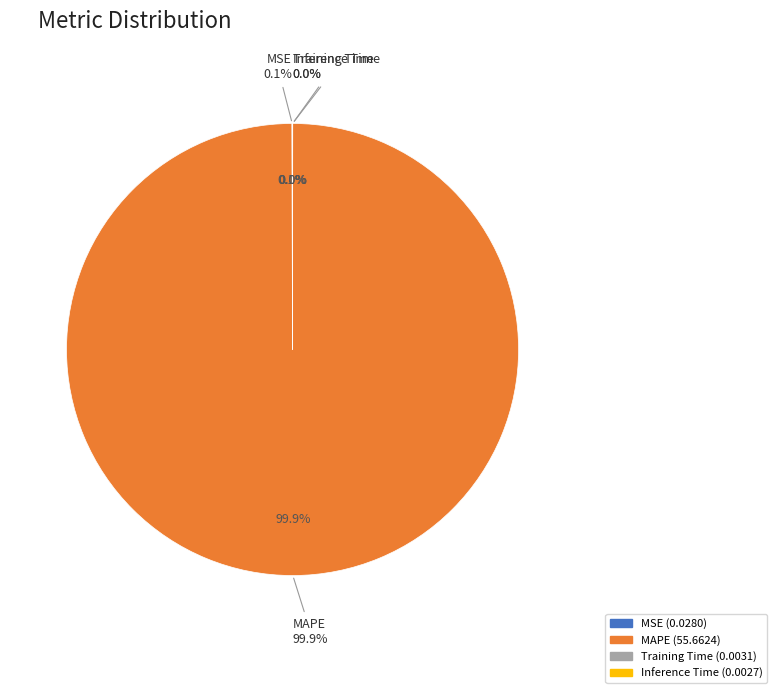

Which category has the smallest portion of the pie?

Inference Time